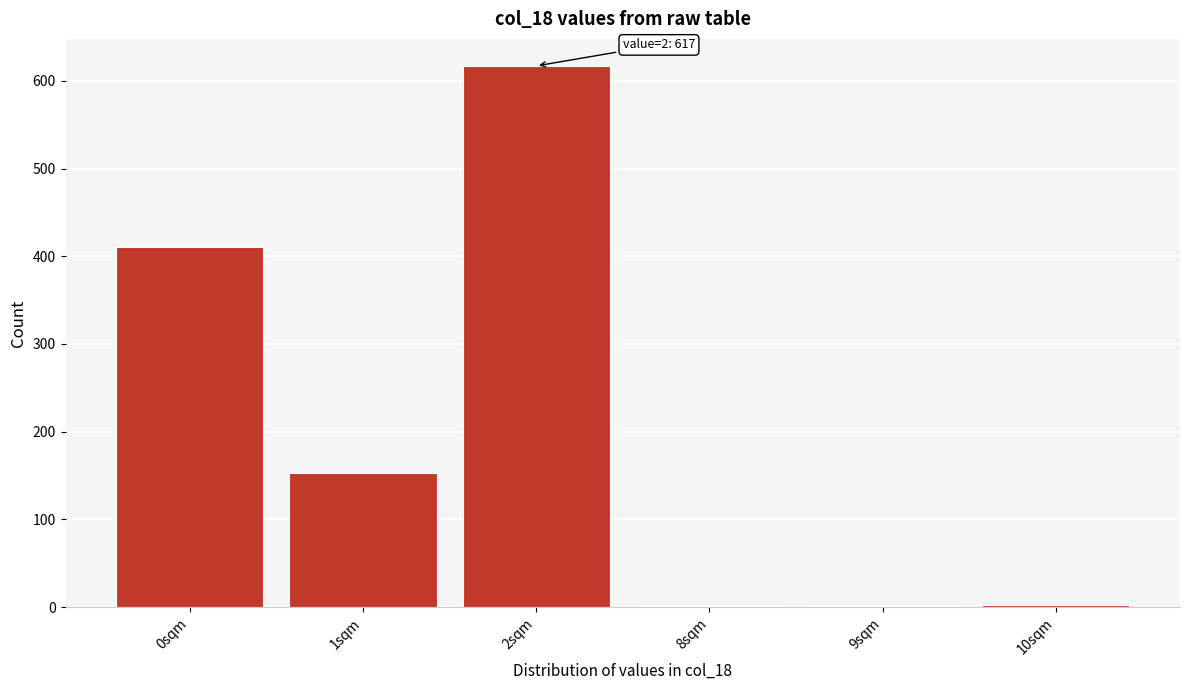

The value at 2sqm is 190. True or false?

False